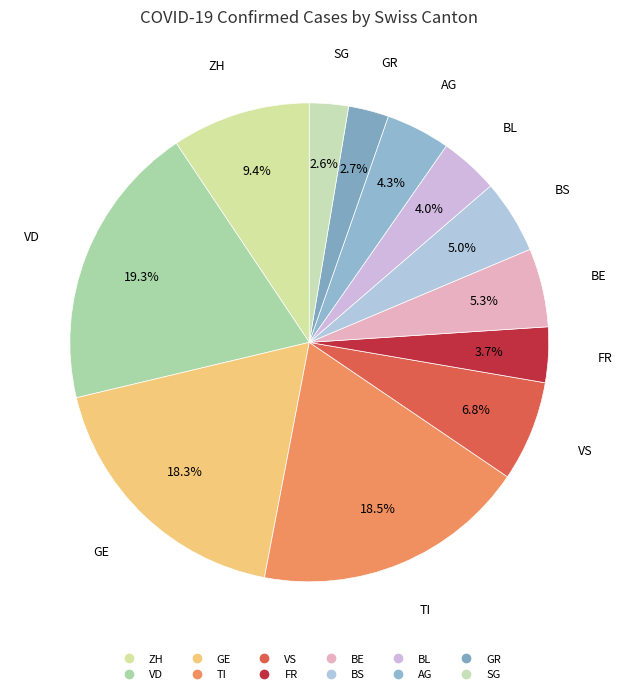

Count the number of slices in the pie.

12